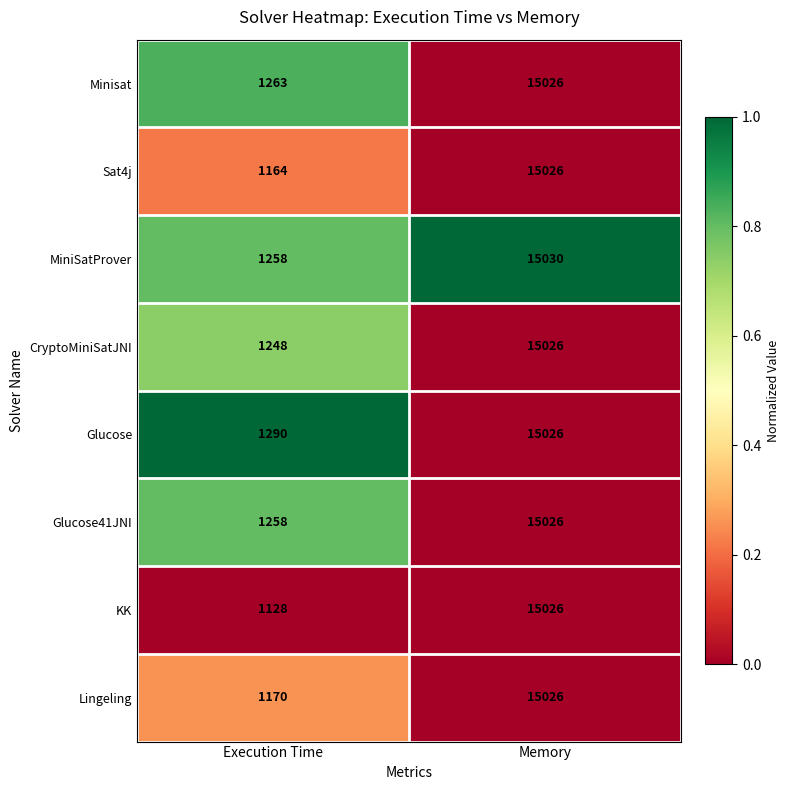

True or false: MiniSatProver has a value of 15030 at Memory.

True